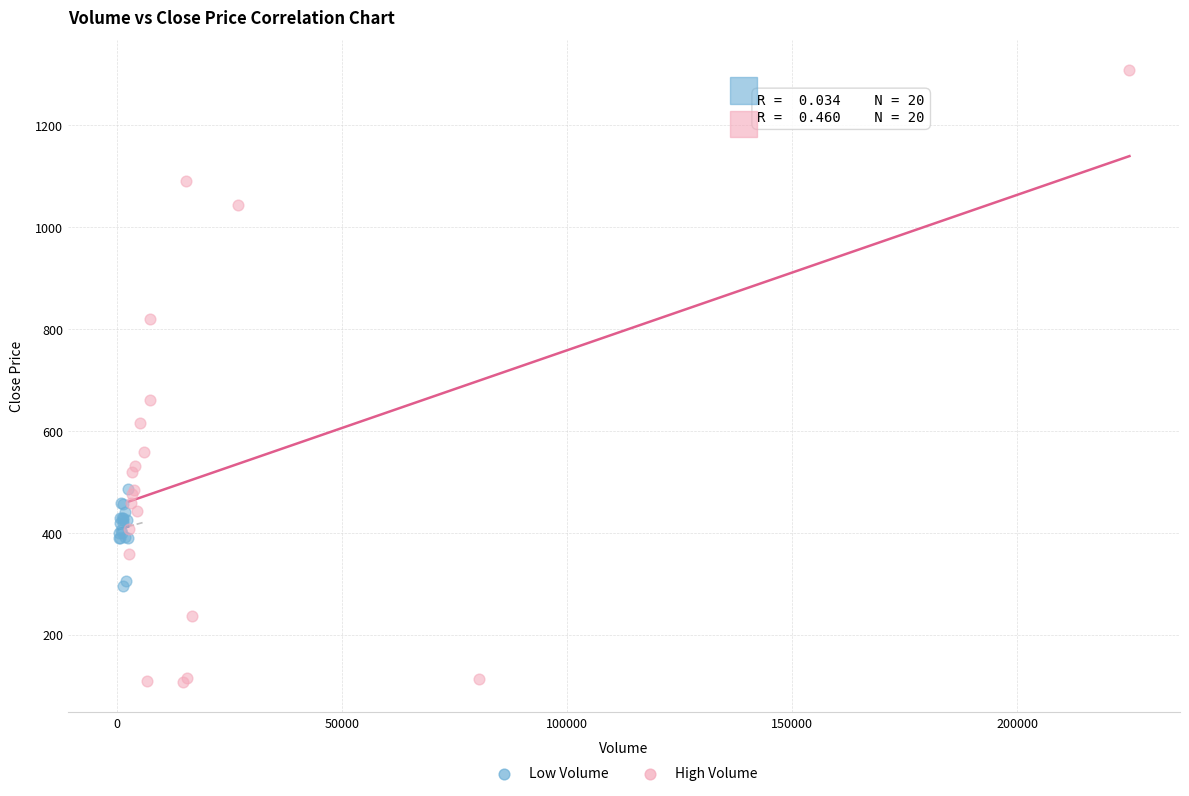

Which series contains the highest Y value?

High Volume